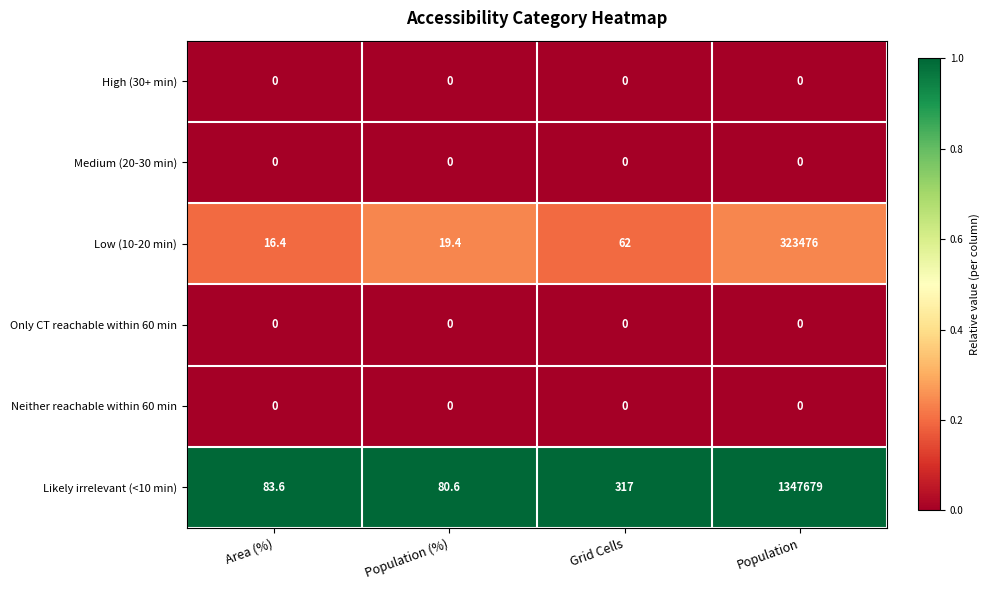

Is it true that Neither reachable within 60 min equals 0.0 at Grid Cells?

True